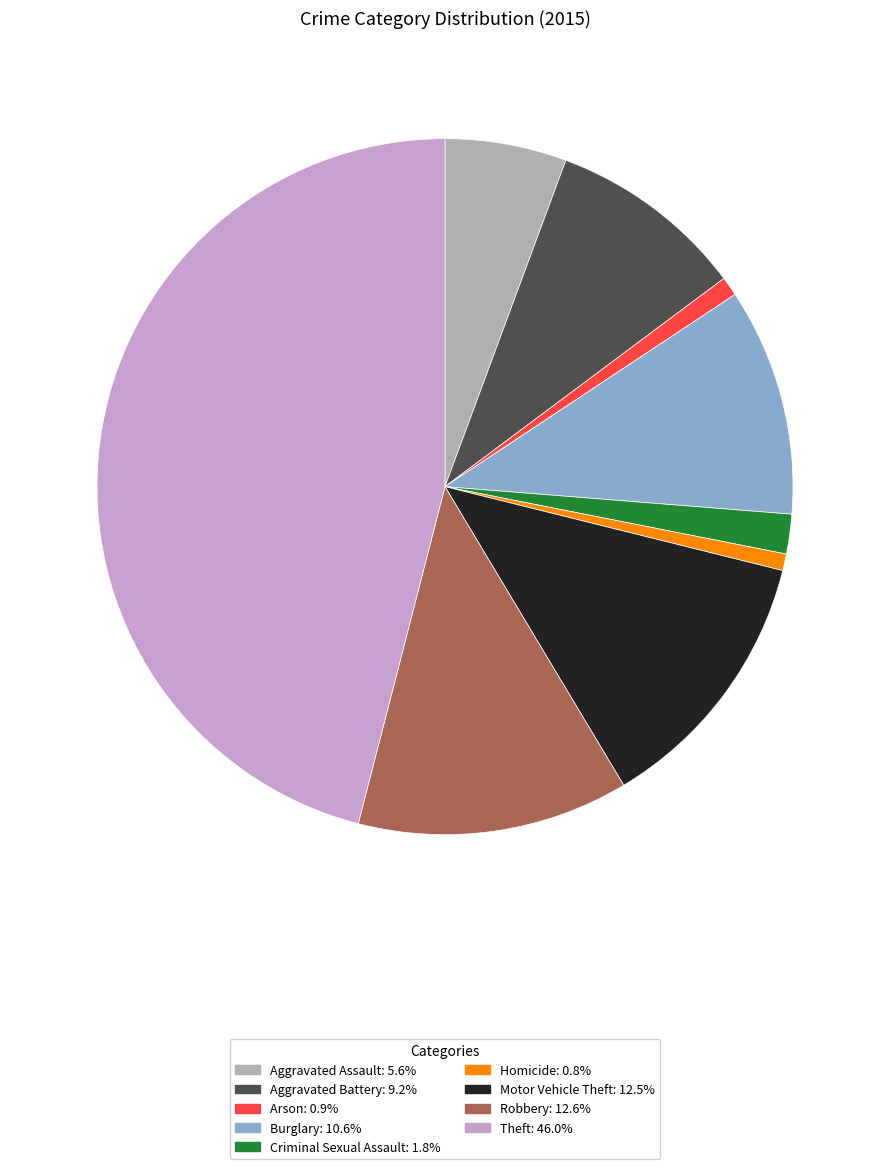

Which has a higher value, Motor Vehicle Theft or Theft?

Theft